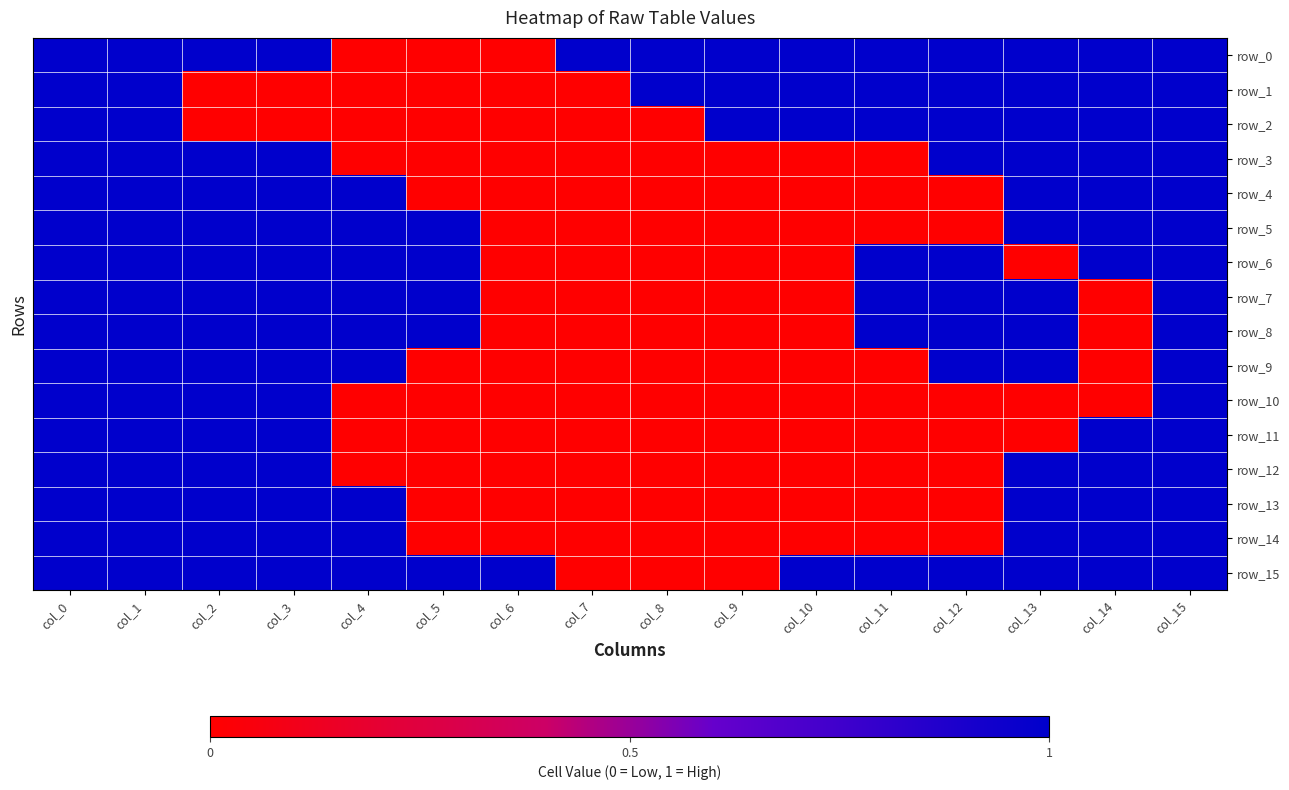

What is the difference between the maximum and minimum values in the row_8 series?

1